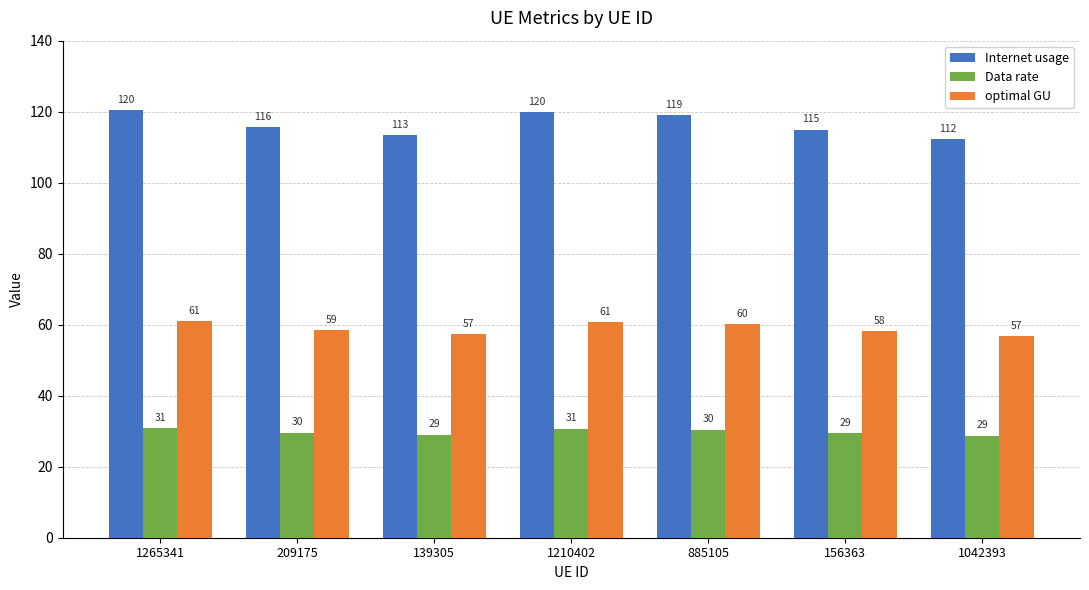

List the series in order of their peak value, lowest first.

Data rate, optimal GU, Internet usage